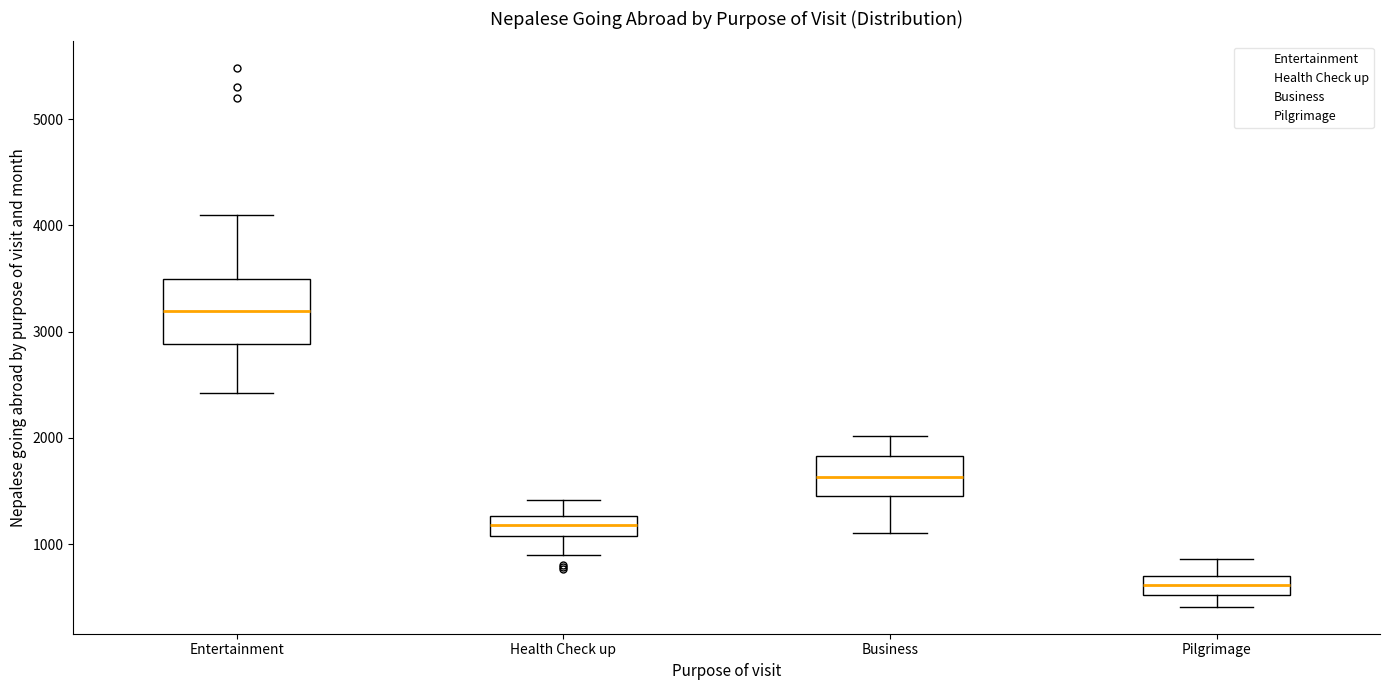

Reading left to right, read every box against the y-axis: the position of its median line, the range the box covers, and the ends of its whiskers. The values are not printed on the chart, so give them approximately, as read against the axis.

Entertainment: median 3200, box 2900 to 3500, whiskers 2400 to 4100
Health Check up: median 1200, box 1100 to 1300, whiskers 900 to 1400
Business: median 1600, box 1500 to 1800, whiskers 1100 to 2000
Pilgrimage: median 600, box 500 to 700, whiskers 400 to 900